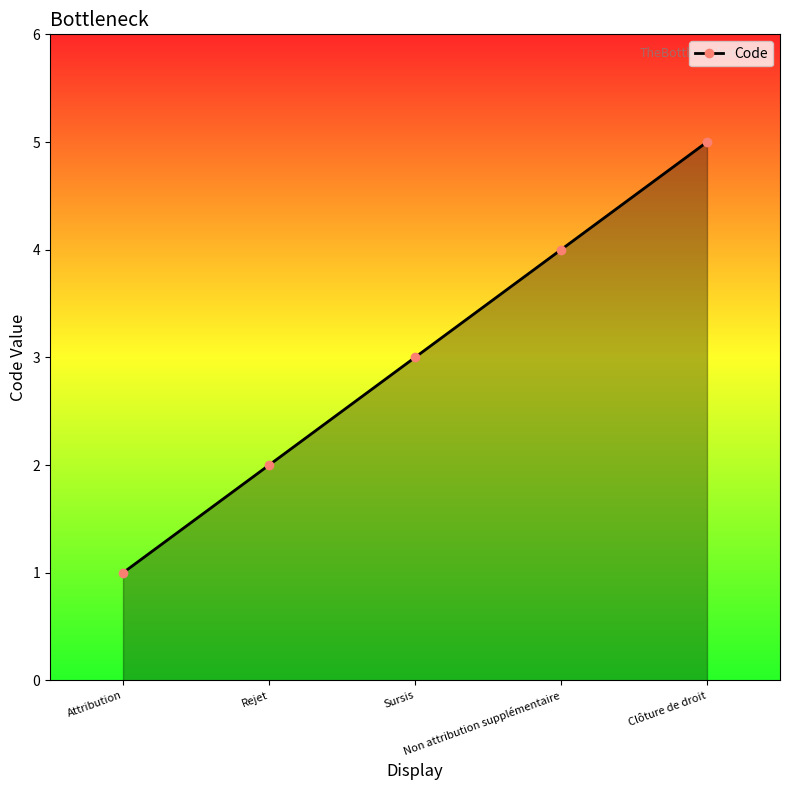

At which category does the chart reach its minimum across all series?

Attribution